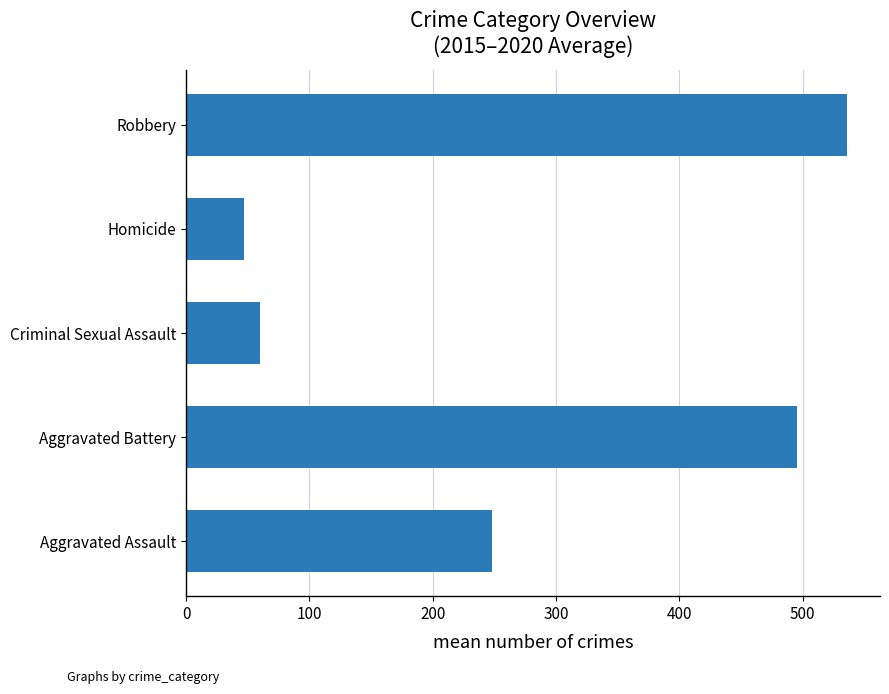

Rank the categories by value from lowest to highest.

Homicide, Criminal Sexual Assault, Aggravated Assault, Aggravated Battery, Robbery